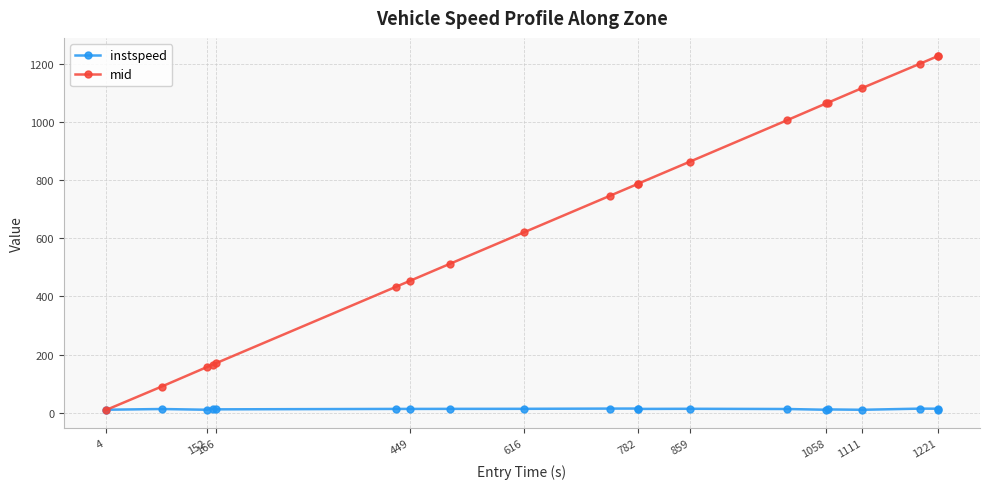

Which series has the largest total across all categories?

mid